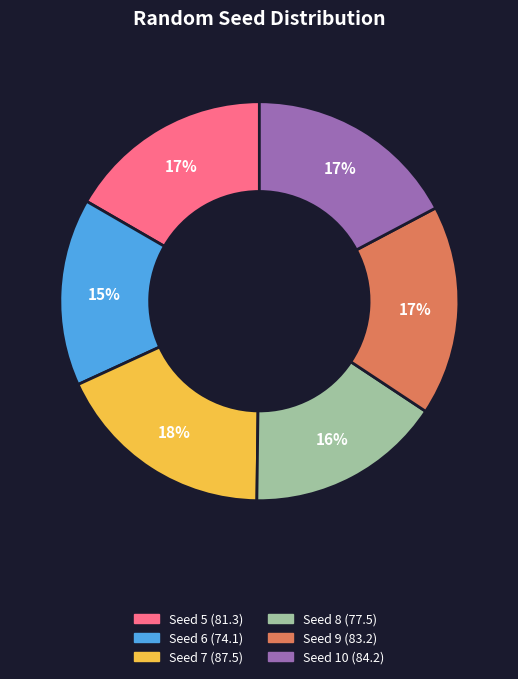

To the nearest percent, what portion does Seed 10 represent?

17%